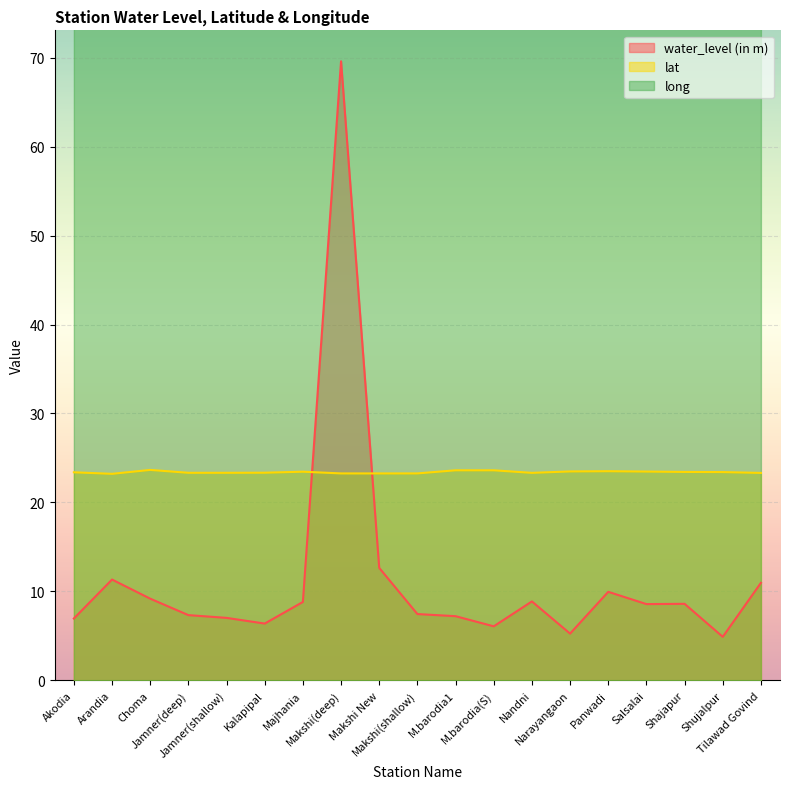

What is the label of the 1st point from the right?

Tilawad Govind